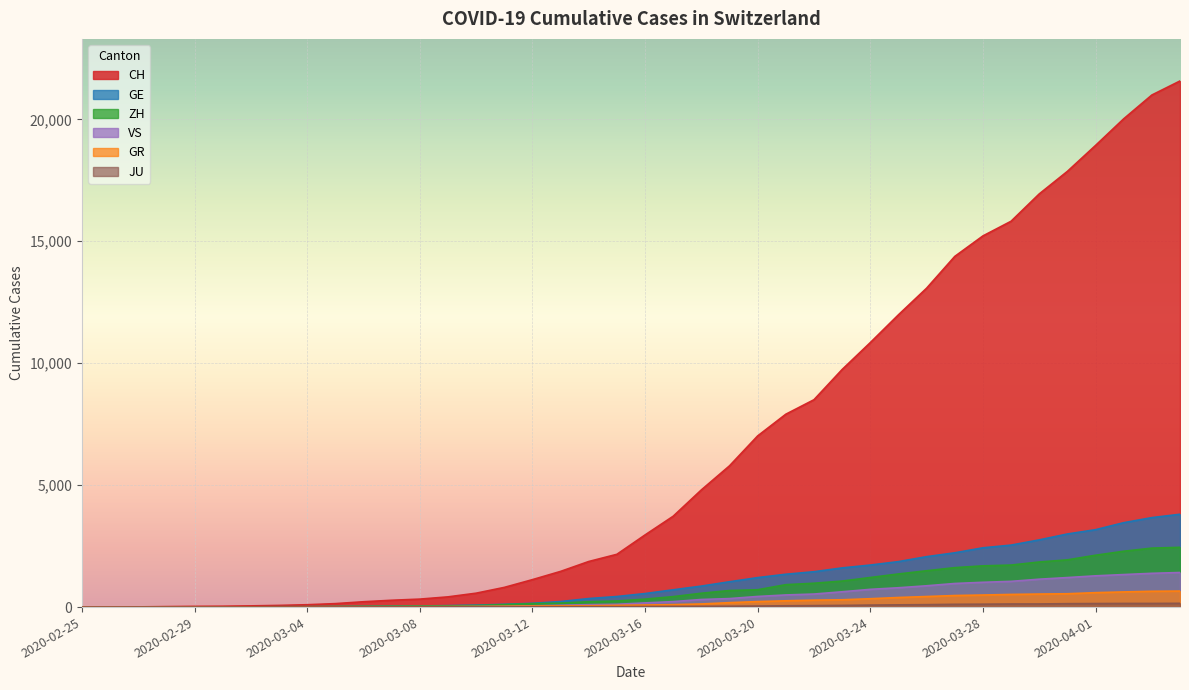

How many lines are shown in the chart?

6